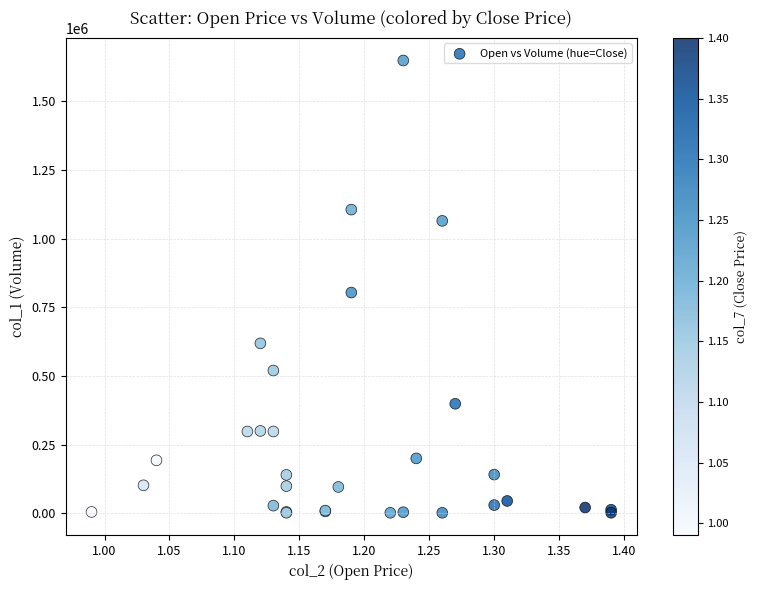

What Y value in the scatter plot is closest to 825500?

804000